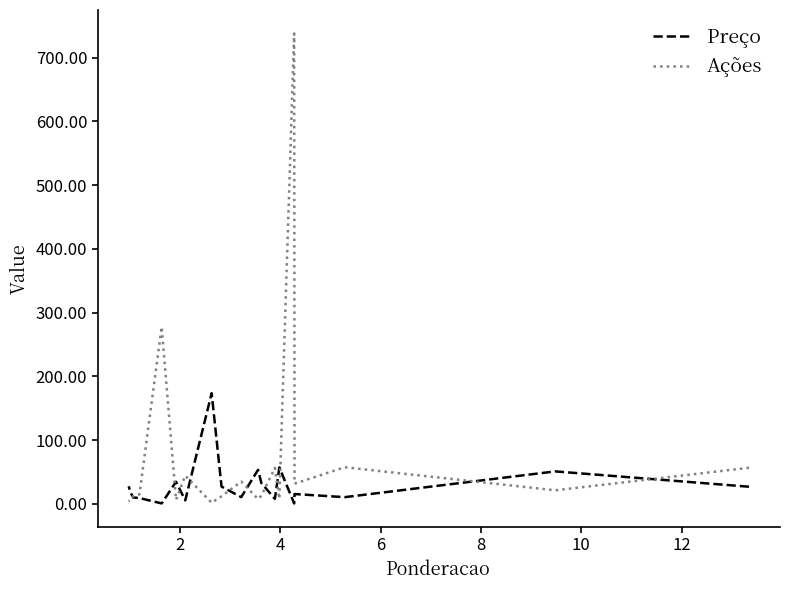

What is the value of the Ações point at the 15th from the left?

12.7